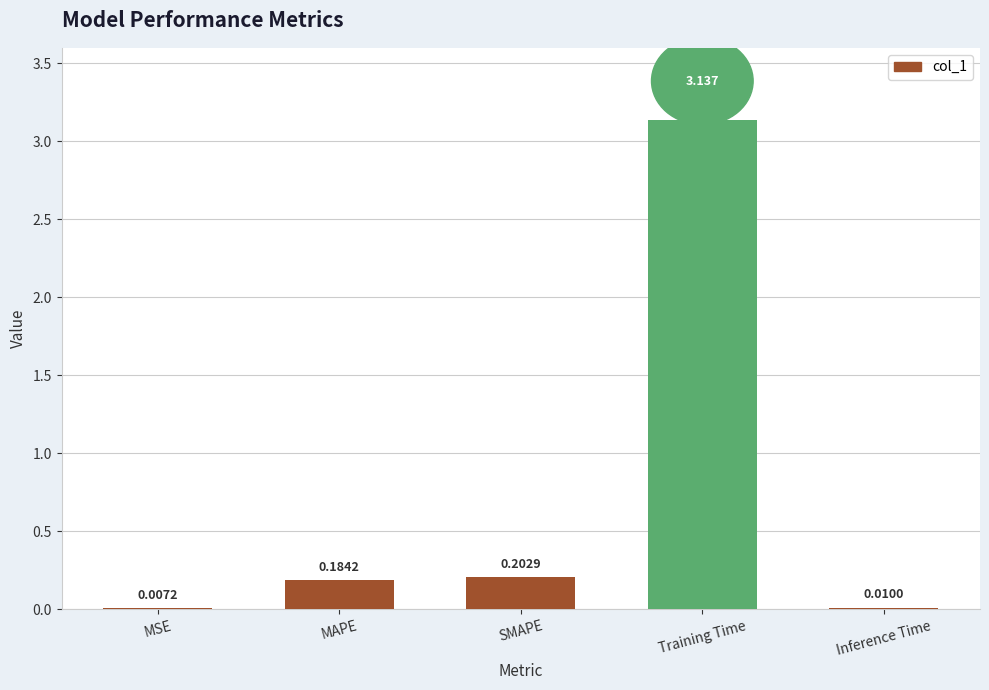

Where is the data nearest to the value 1?

SMAPE